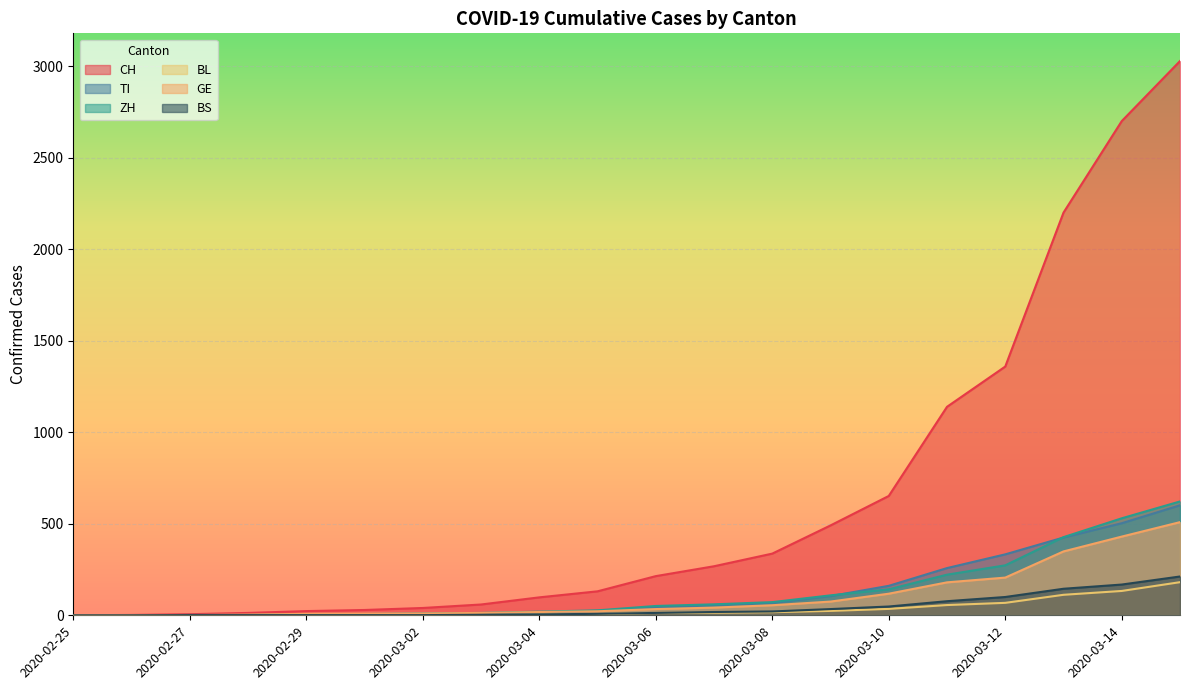

Where does the BS series first go above 13?

2020-03-07